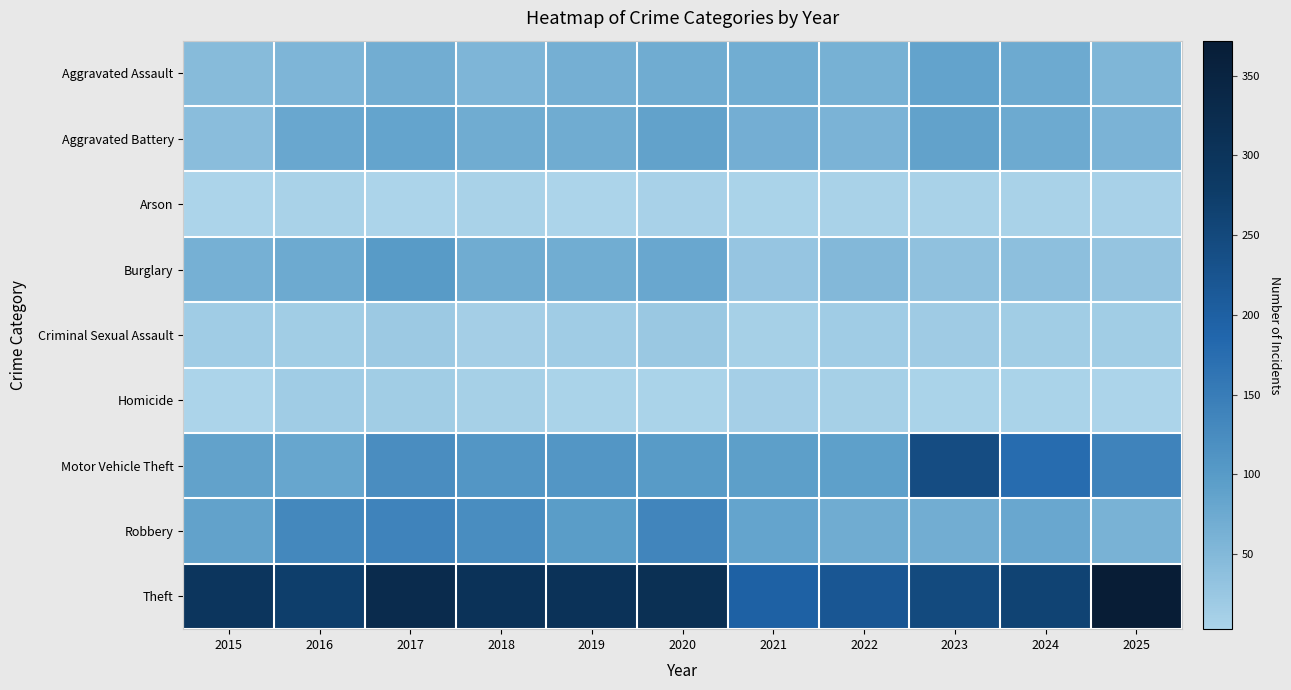

Which has a higher value, 2025 or 2018?

2018